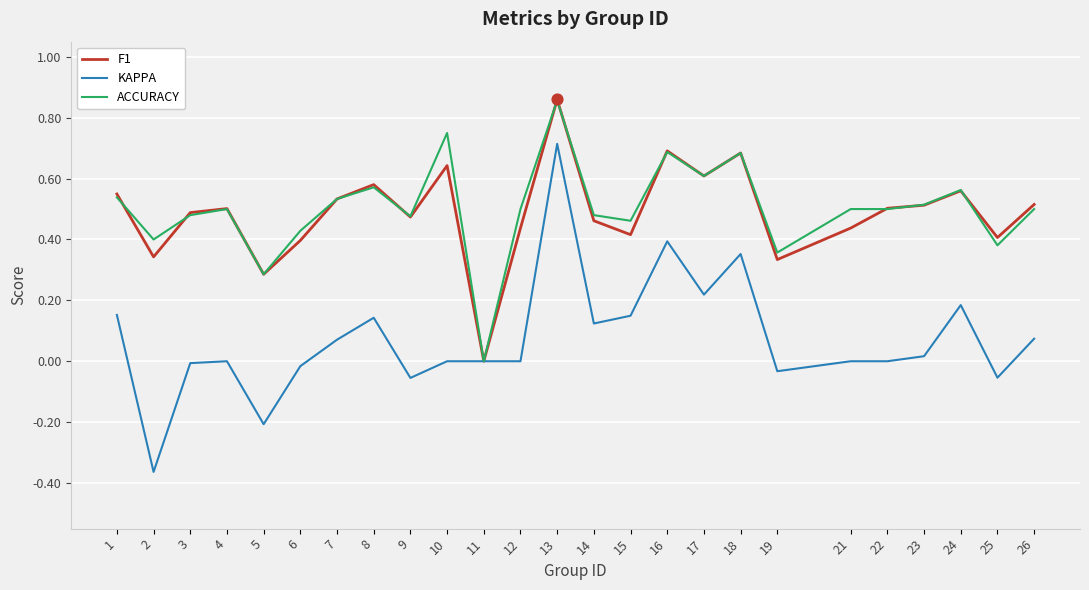

Is the value of F1 at 24 greater than the value of ACCURACY at 21?

Yes